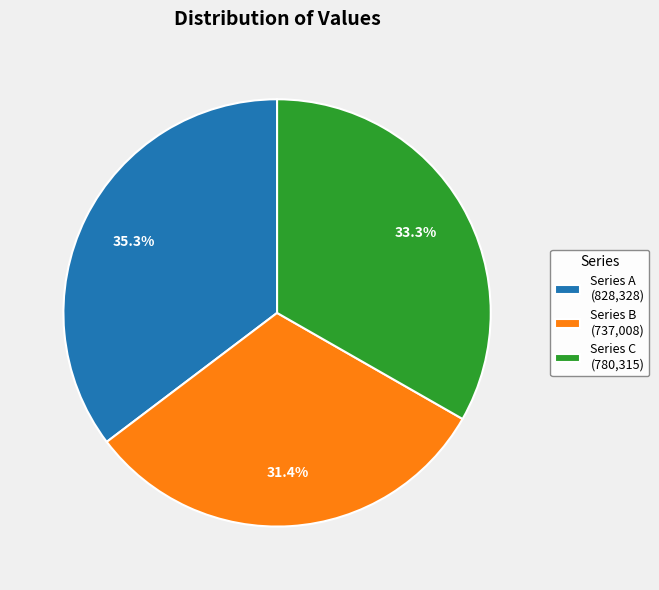

To the nearest percent, what is the difference between the largest and smallest slice percentages?

4%